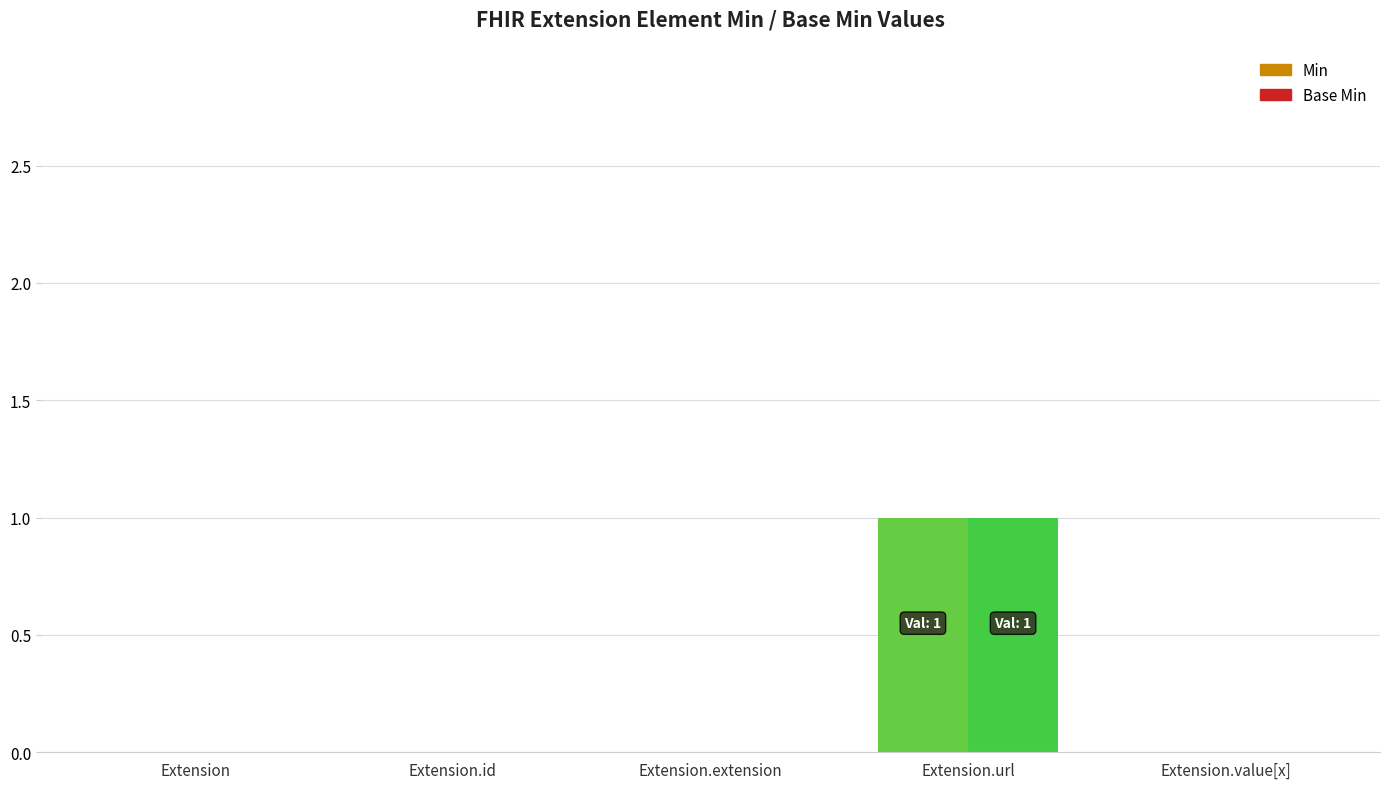

Reading left to right, what are all the values shown in this chart?

Min: 0	0	0	1	0
Base Min: 0	0	0	1	0